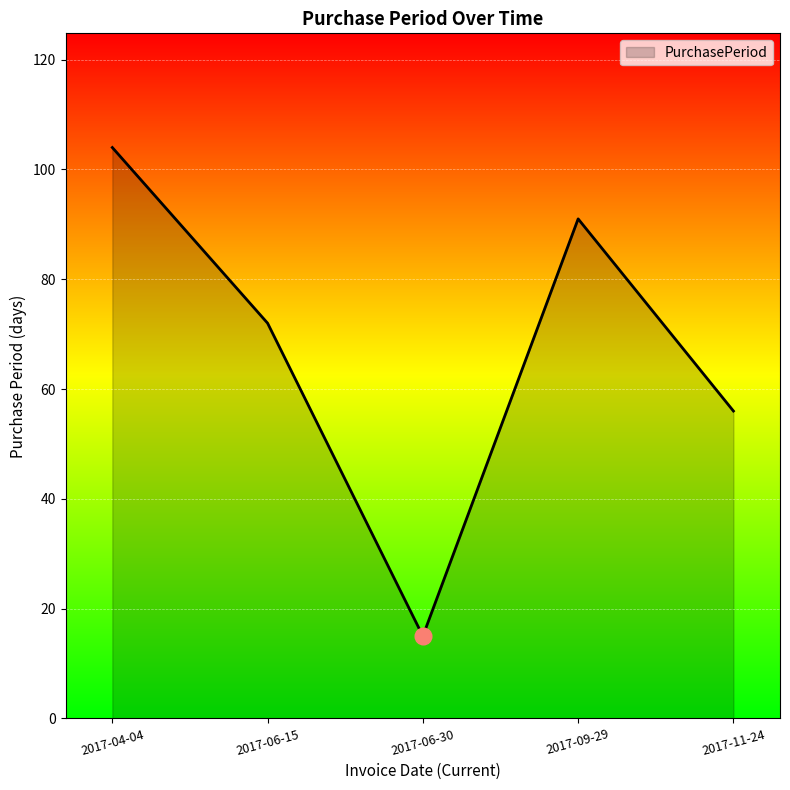

Which label corresponds to the largest value in the chart?

2017-04-04